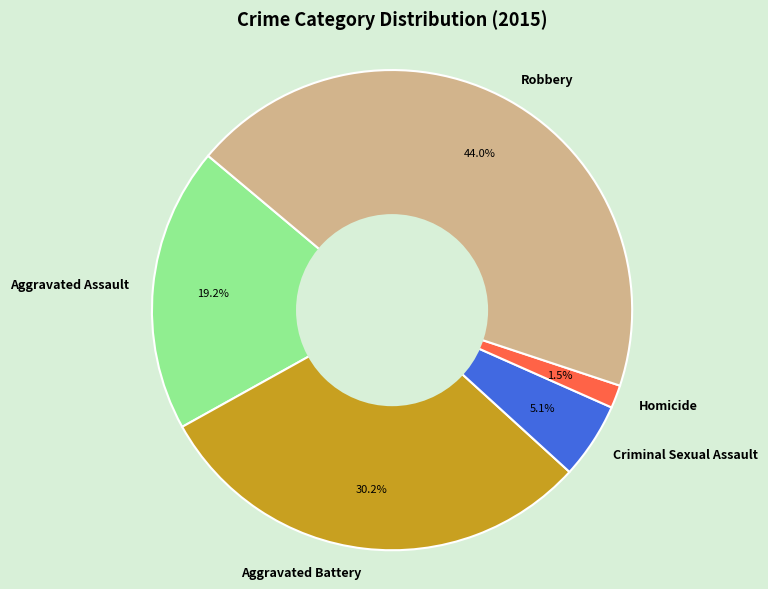

What percentage is NOT represented by Robbery?

56.0%